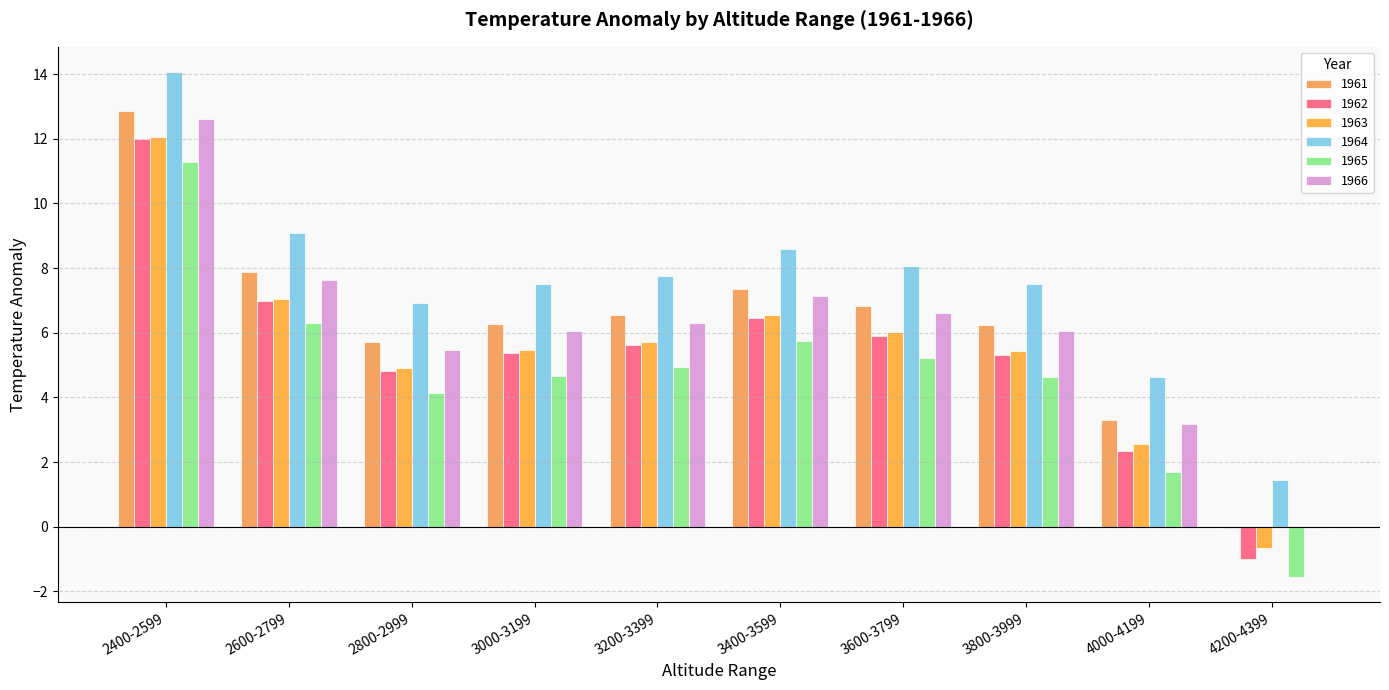

Are the bars grouped side by side (vs. stacked)?

Yes